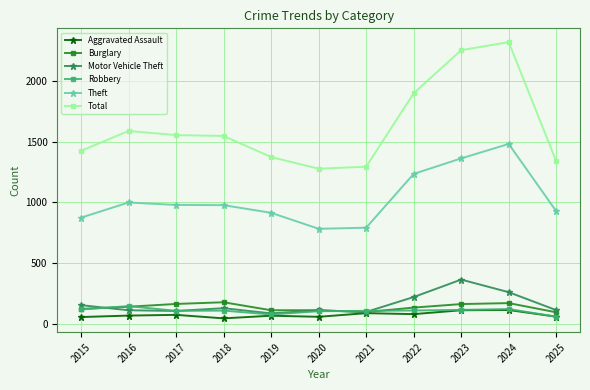

What is the total value across all series at 2024?

4464